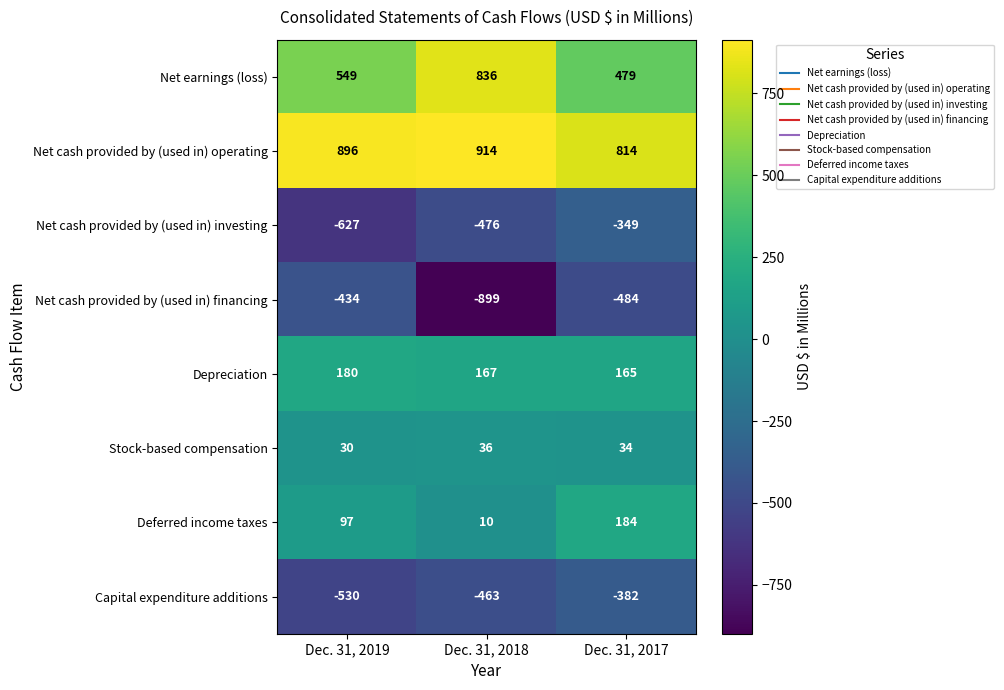

Reading right to left, extract all data points from this chart.

Net earnings (loss): Dec. 31, 2017=479	Dec. 31, 2018=836	Dec. 31, 2019=549
Net cash provided by (used in) operating: Dec. 31, 2017=814	Dec. 31, 2018=914	Dec. 31, 2019=896
Net cash provided by (used in) investing: Dec. 31, 2017=-349	Dec. 31, 2018=-476	Dec. 31, 2019=-627
Net cash provided by (used in) financing: Dec. 31, 2017=-484	Dec. 31, 2018=-899	Dec. 31, 2019=-434
Depreciation: Dec. 31, 2017=165	Dec. 31, 2018=167	Dec. 31, 2019=180
Stock-based compensation: Dec. 31, 2017=34	Dec. 31, 2018=36	Dec. 31, 2019=30
Deferred income taxes: Dec. 31, 2017=184	Dec. 31, 2018=10	Dec. 31, 2019=97
Capital expenditure additions: Dec. 31, 2017=-382	Dec. 31, 2018=-463	Dec. 31, 2019=-530